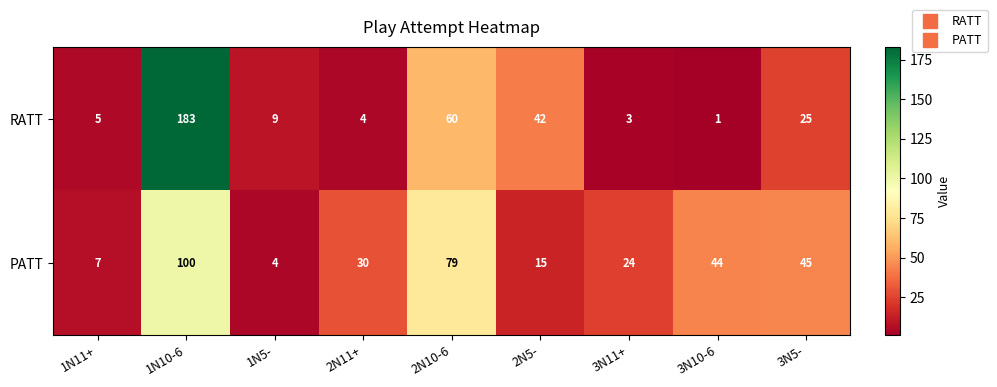

Which series has the largest total across all categories?

PATT